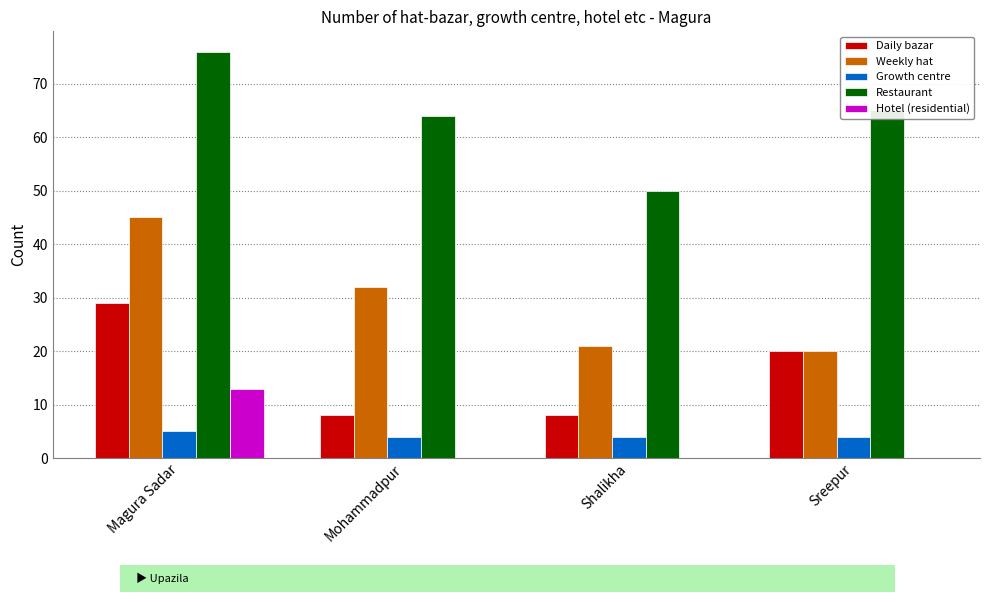

Which category has the highest value in the Daily bazar series?

Magura Sadar